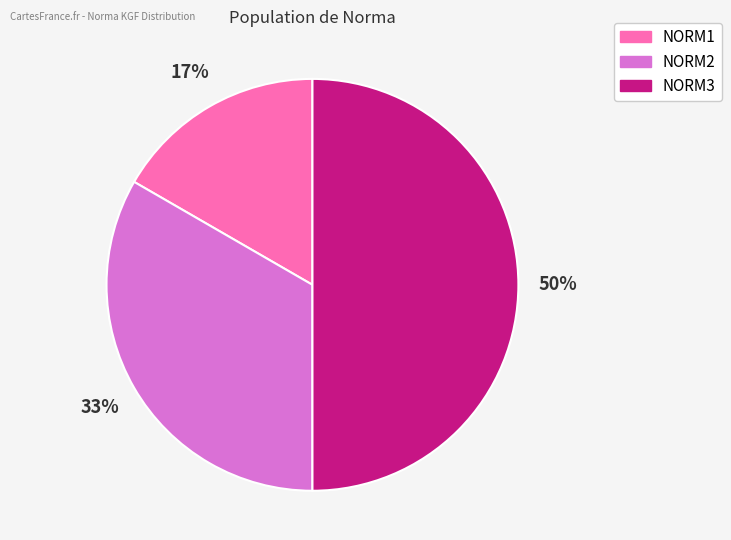

What is the largest slice in the pie chart?

NORM3